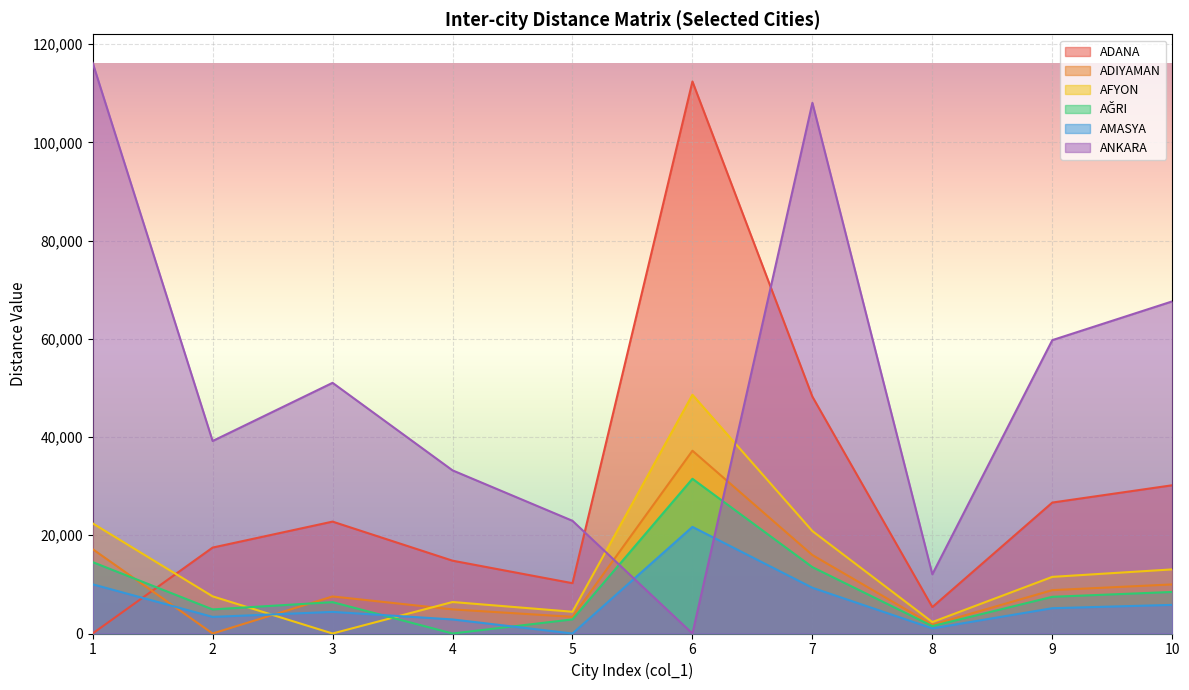

Is it true that ADANA equals 0.0 at 1?

True